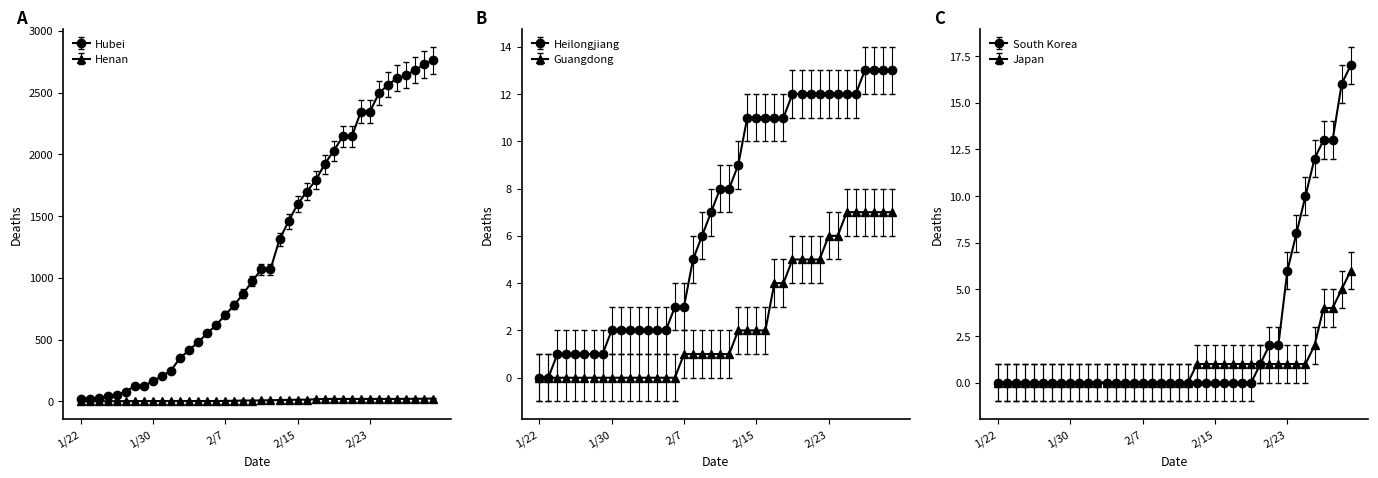

What is the difference between the maximum and second lowest values in the Hubei series?

2744